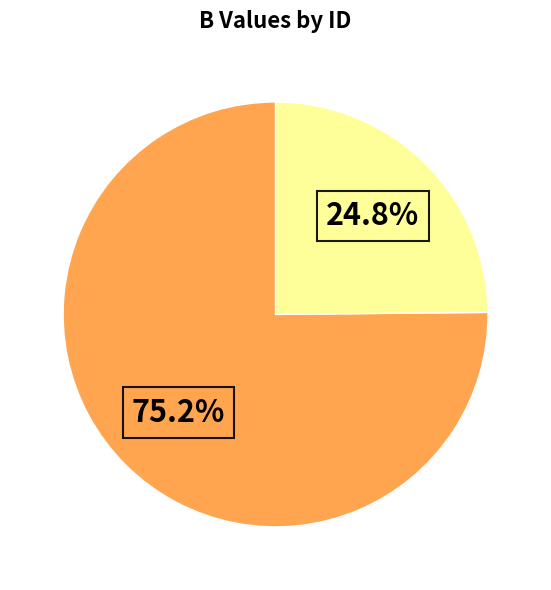

How many slices are in this pie chart?

2